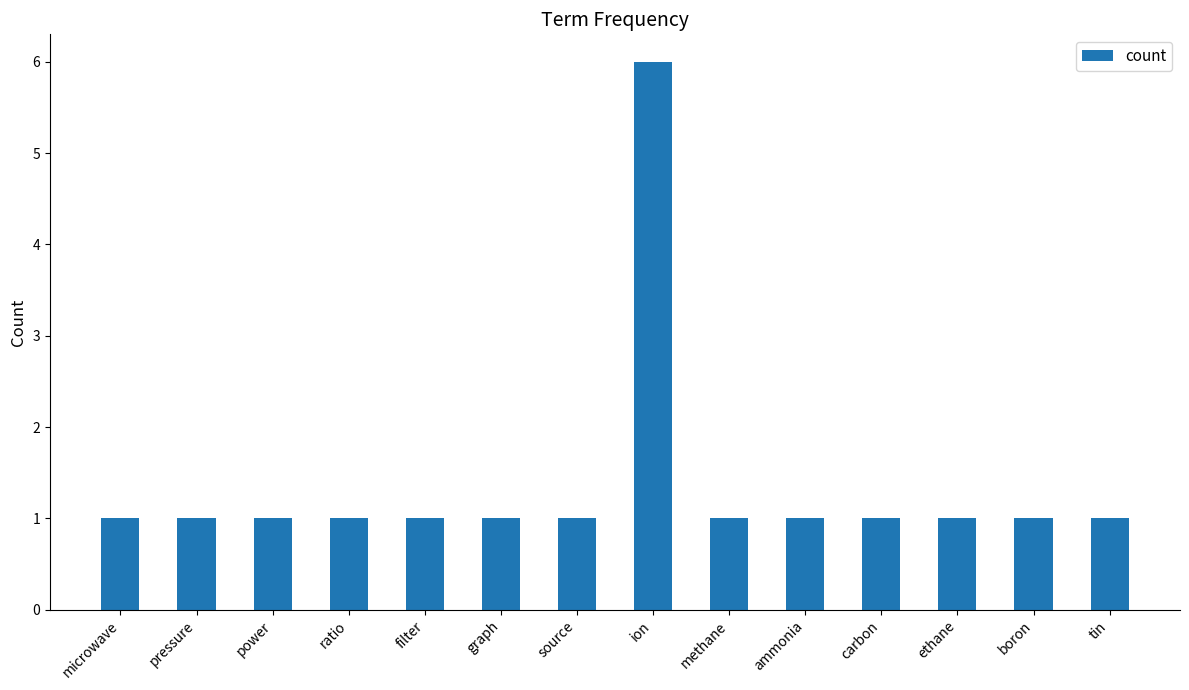

Reading left to right, extract all data points from this chart.

microwave=1	pressure=1	power=1	ratio=1	filter=1	graph=1	source=1	ion=6	methane=1	ammonia=1	carbon=1	ethane=1	boron=1	tin=1